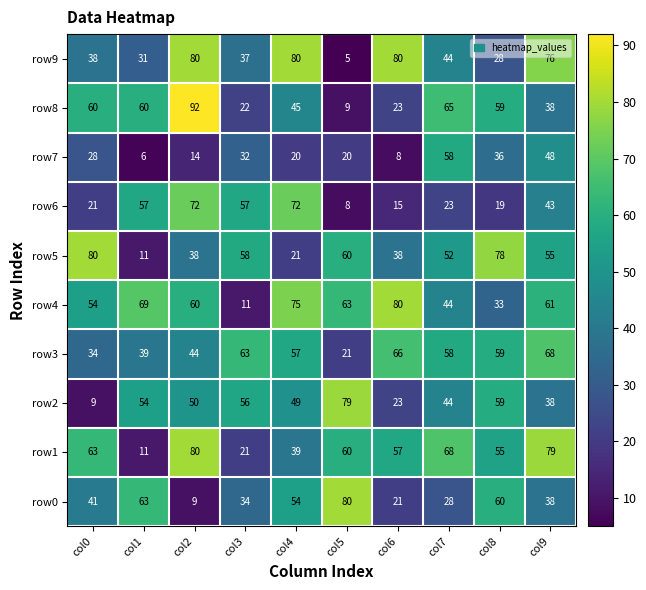

At how many categories does at least one series exceed 83?

1